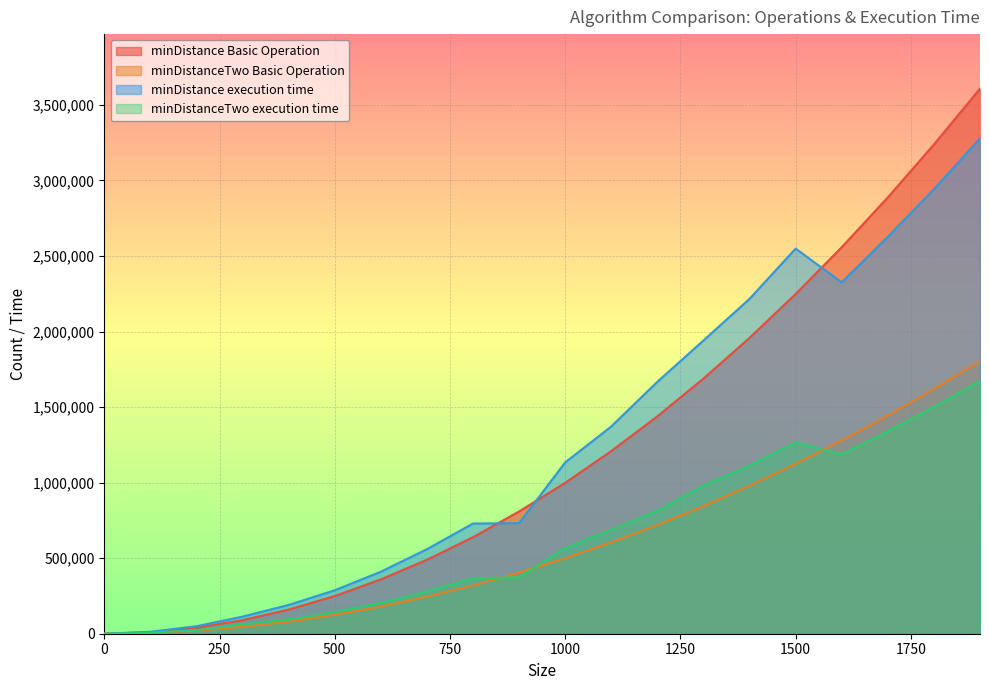

Is the value of minDistance execution time at 500 greater than the value of minDistance Basic Operation at 400?

Yes